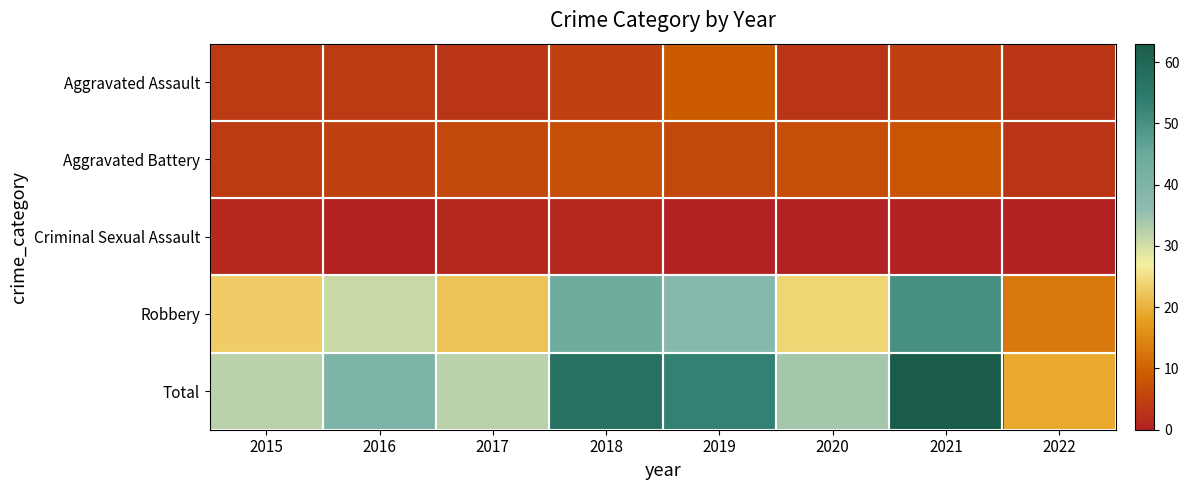

The value of Aggravated Assault at 2021 is 7. True or false?

False